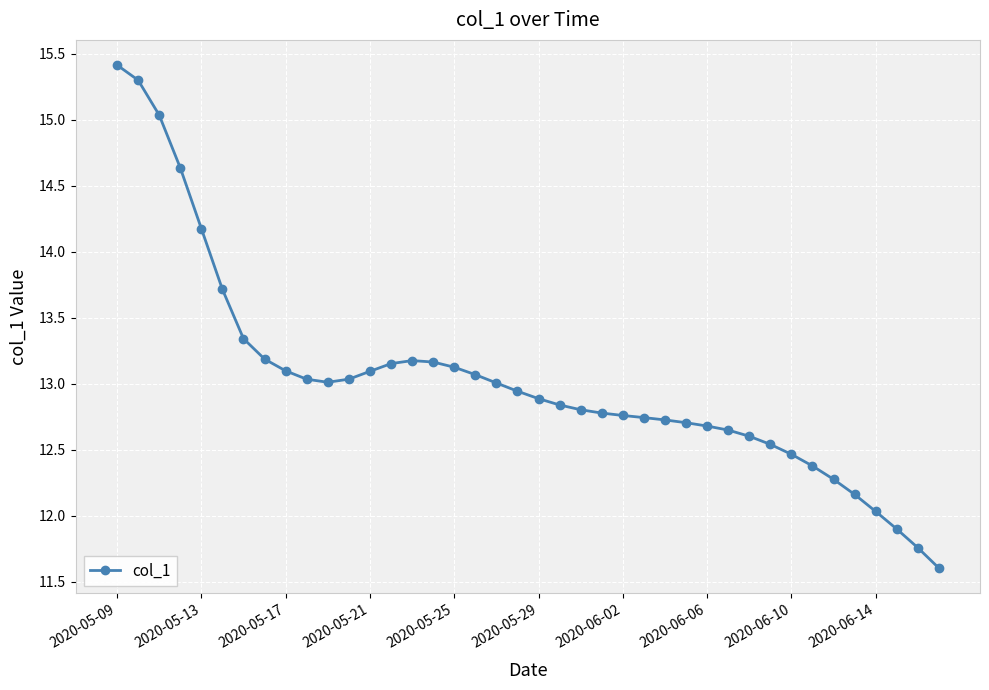

What is the value of the 12th point from the left?

13.0